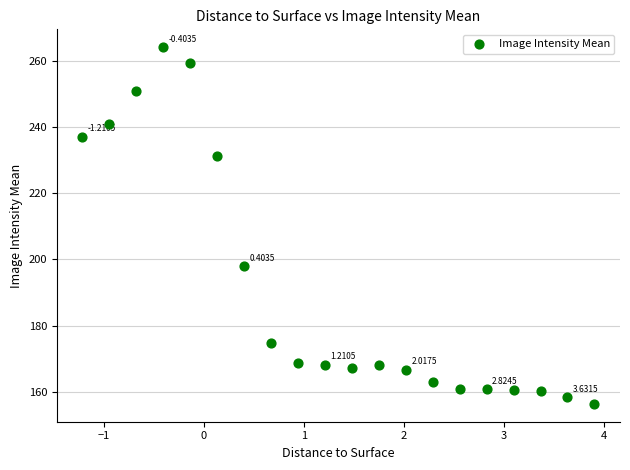

What is the range of Y values (max minus min)?

107.6